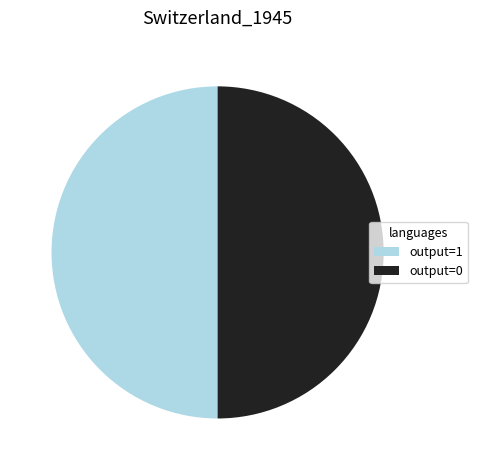

True or false: output=0 accounts for 50% of the total.

True